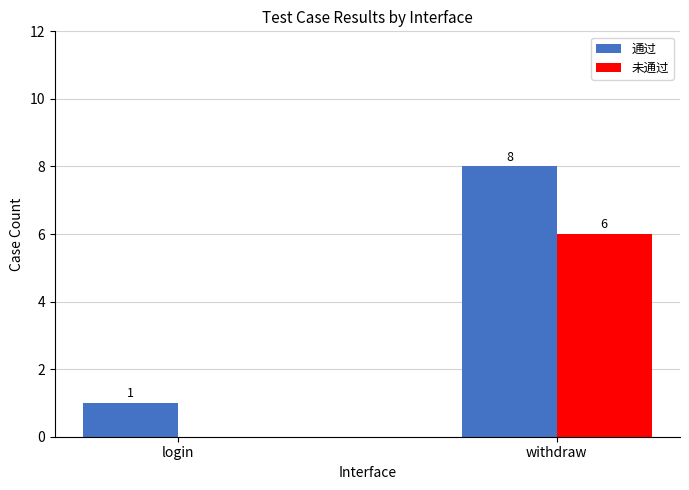

The 通过 series shows 8 at withdraw. True or false?

True